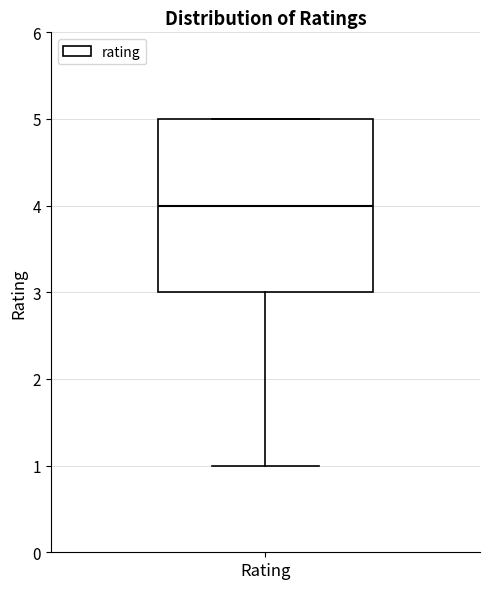

Transcribe this box plot: give where the median line is, the range the box spans, and where the two whiskers end, as read against the y-axis. The values are not printed on the chart, so give them approximately, as read against the axis.

median 4, box 3 to 5, whiskers 1 to 5